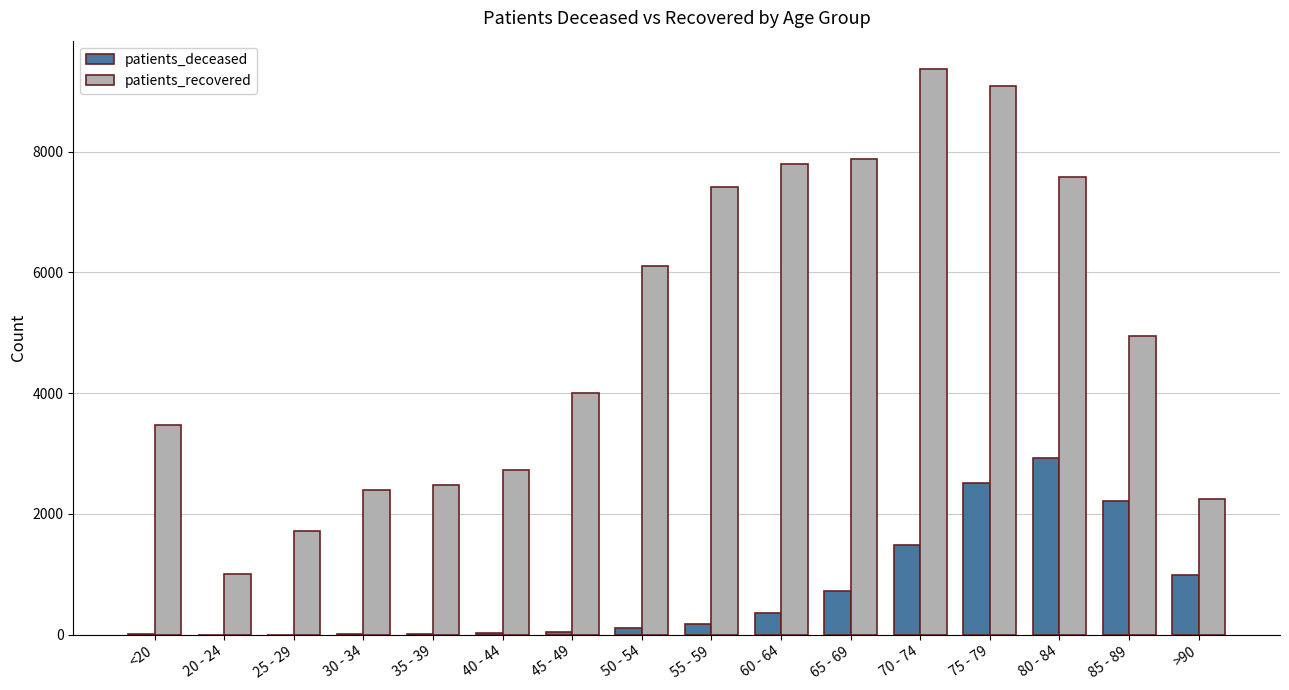

What is the highest value of the patients_deceased series?

2928